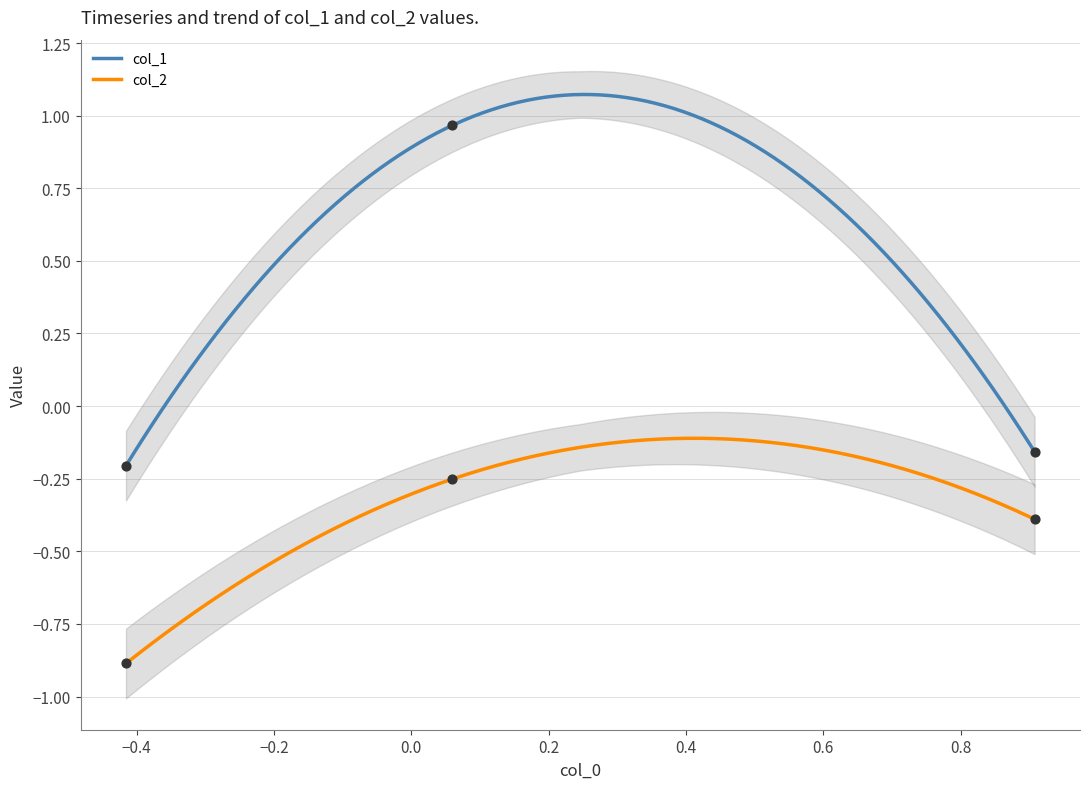

Which series reaches the minimum Y coordinate?

col_2